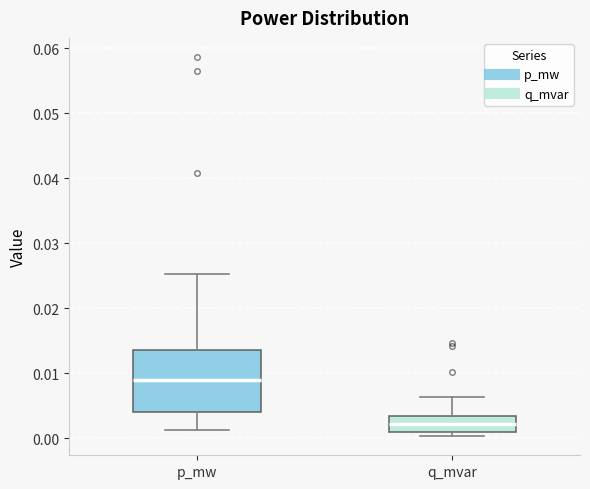

Reading left to right, read every box against the y-axis: the position of its median line, the range the box covers, and the ends of its whiskers. The values are not printed on the chart, so give them approximately, as read against the axis.

p_mw: median 0.009, box 0.004 to 0.014, whiskers 0.001 to 0.025
q_mvar: median 0.002, box 0.001 to 0.003, whiskers 0.000 to 0.006